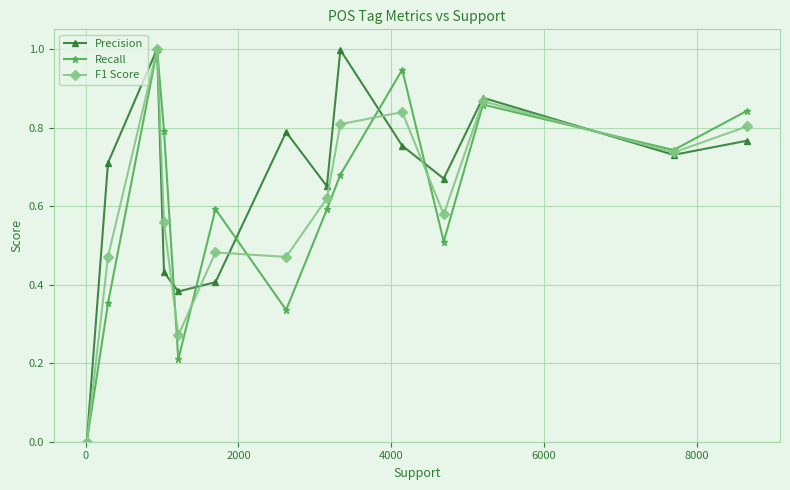

True or false: F1 Score and Precision cross at least once.

True